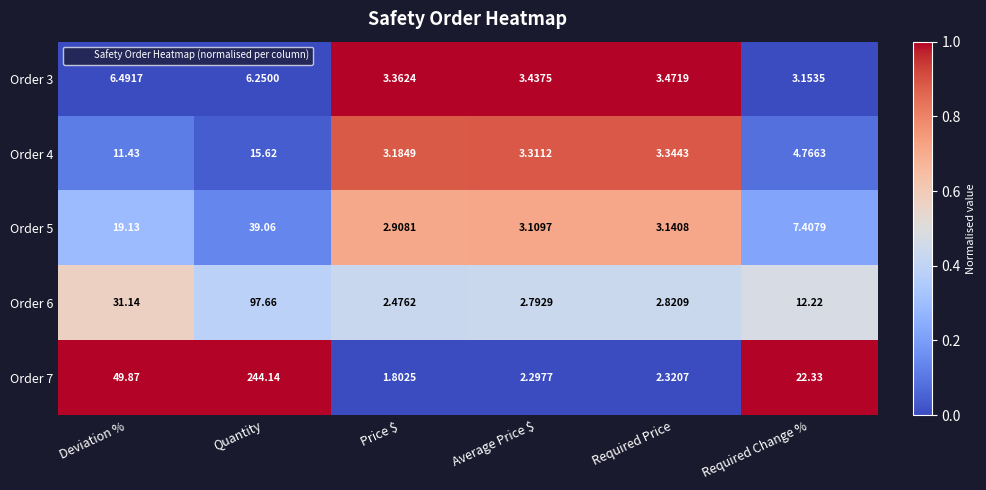

At which category does the chart reach its peak across all series?

Quantity